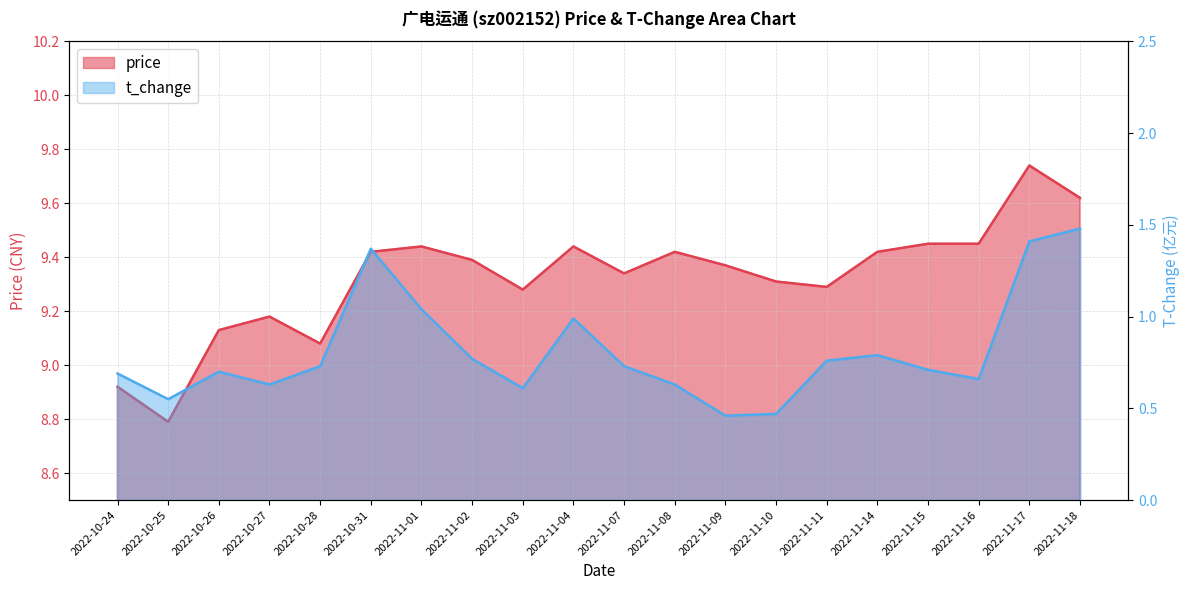

What is the approximate value of price_line at 2022-11-11?

9.3